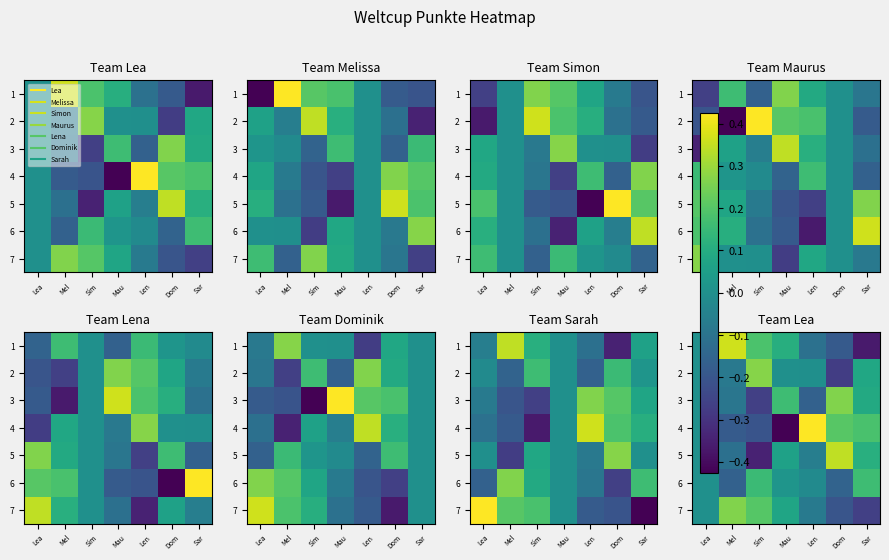

True or false: 2 has a value of 0.5 at Sim.

False